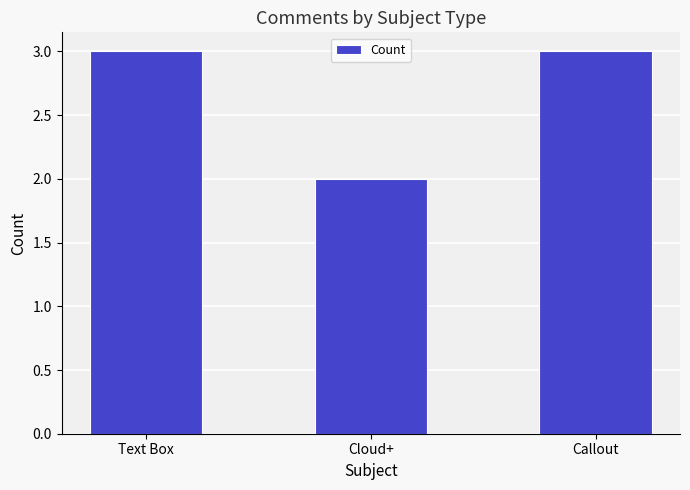

How many data points does each series have?

3